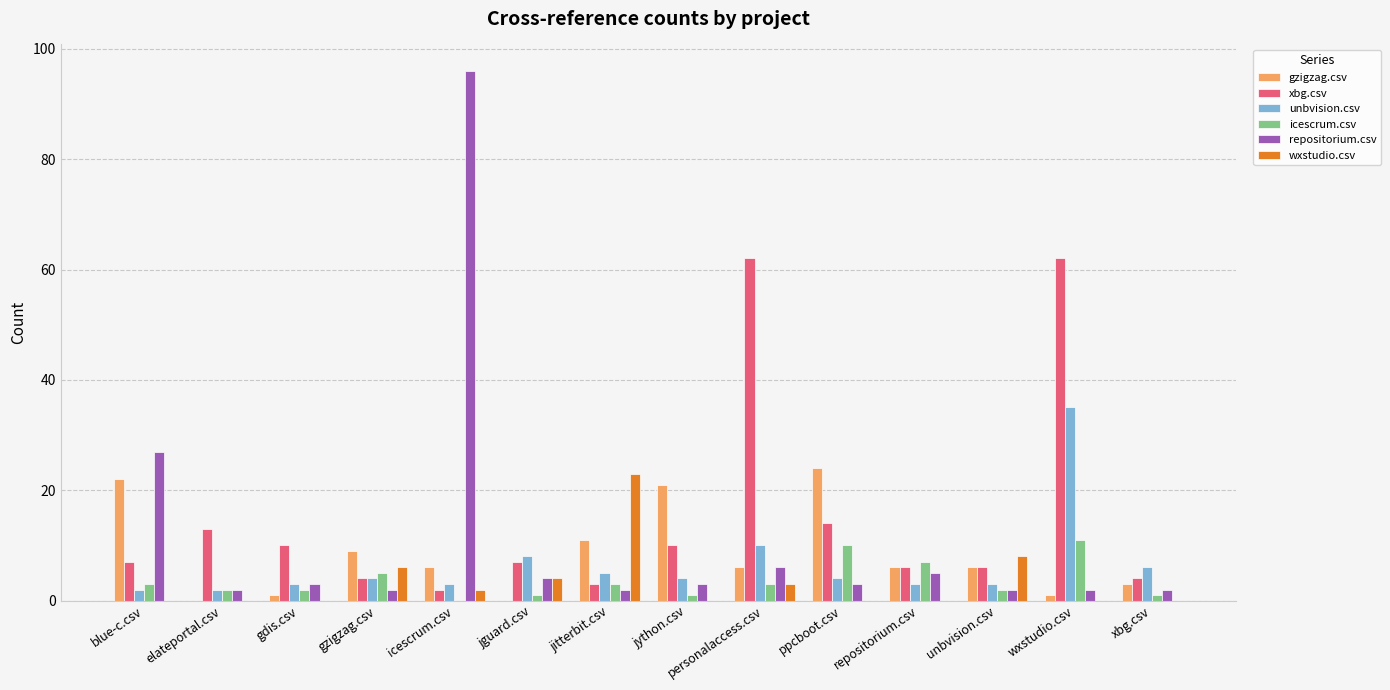

The value of unbvision.csv at jitterbit.csv is 5. True or false?

True